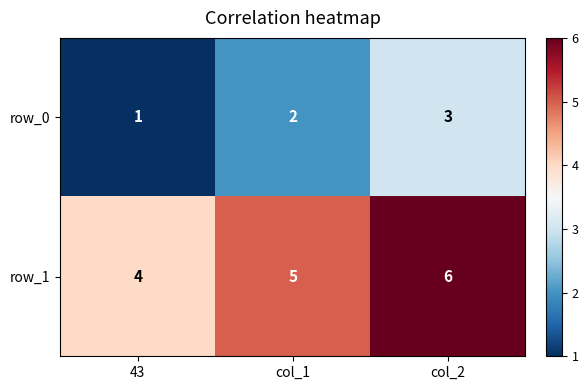

At col_1, list the series in order from largest to smallest.

row_1, row_0